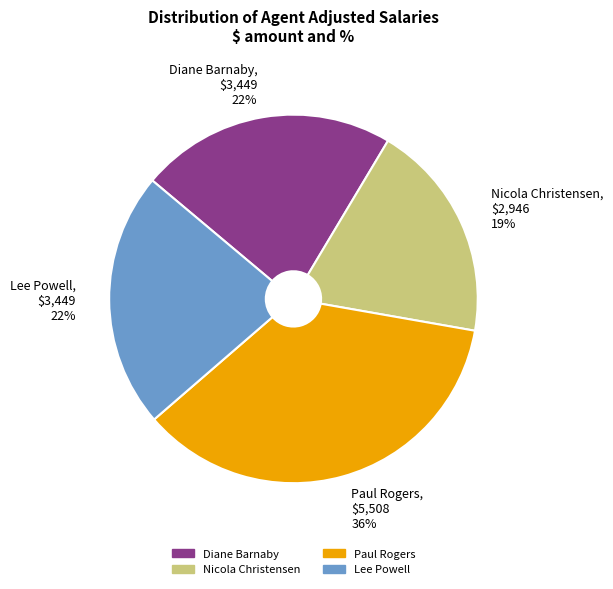

To the nearest percent, what is the average slice percentage?

25%